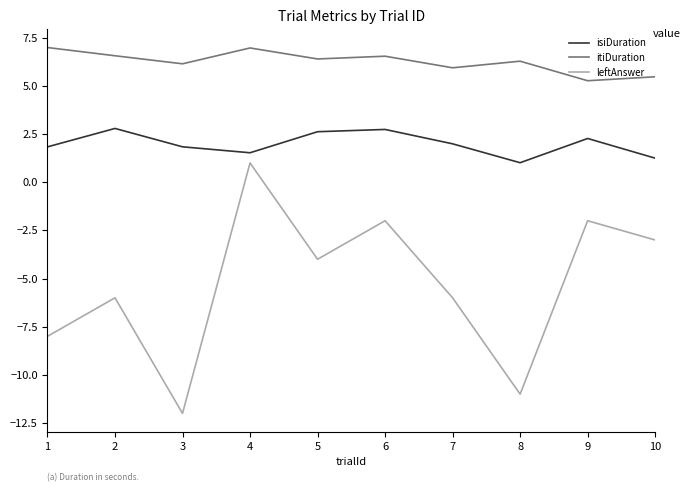

Which label corresponds to the smallest value in the chart?

3